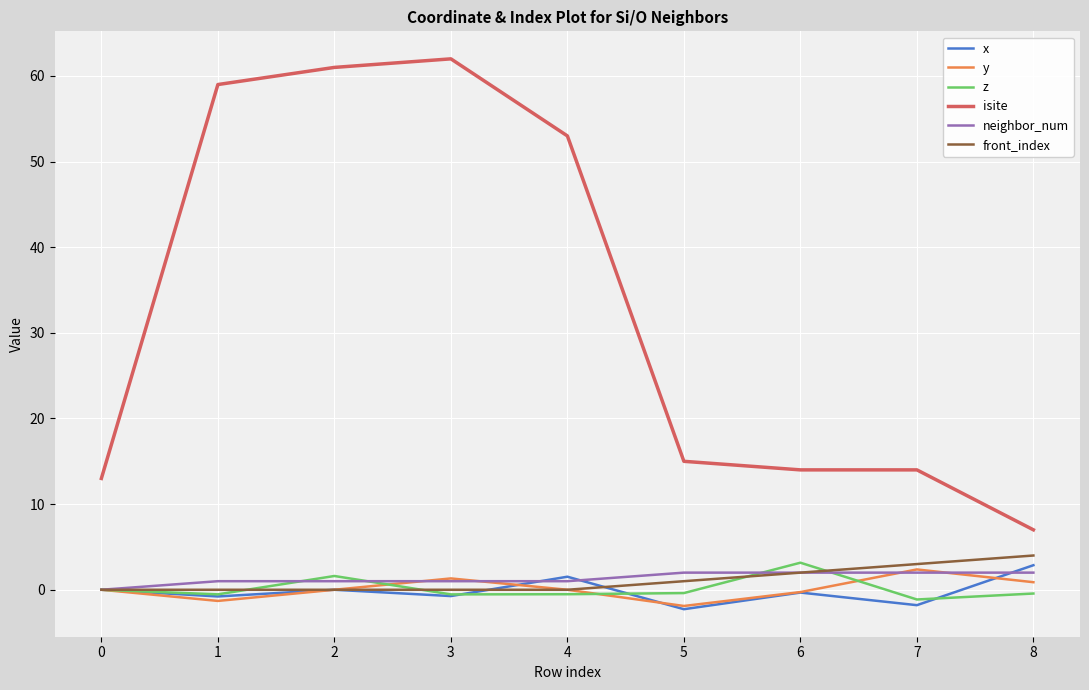

At which label does y reach its peak?

7